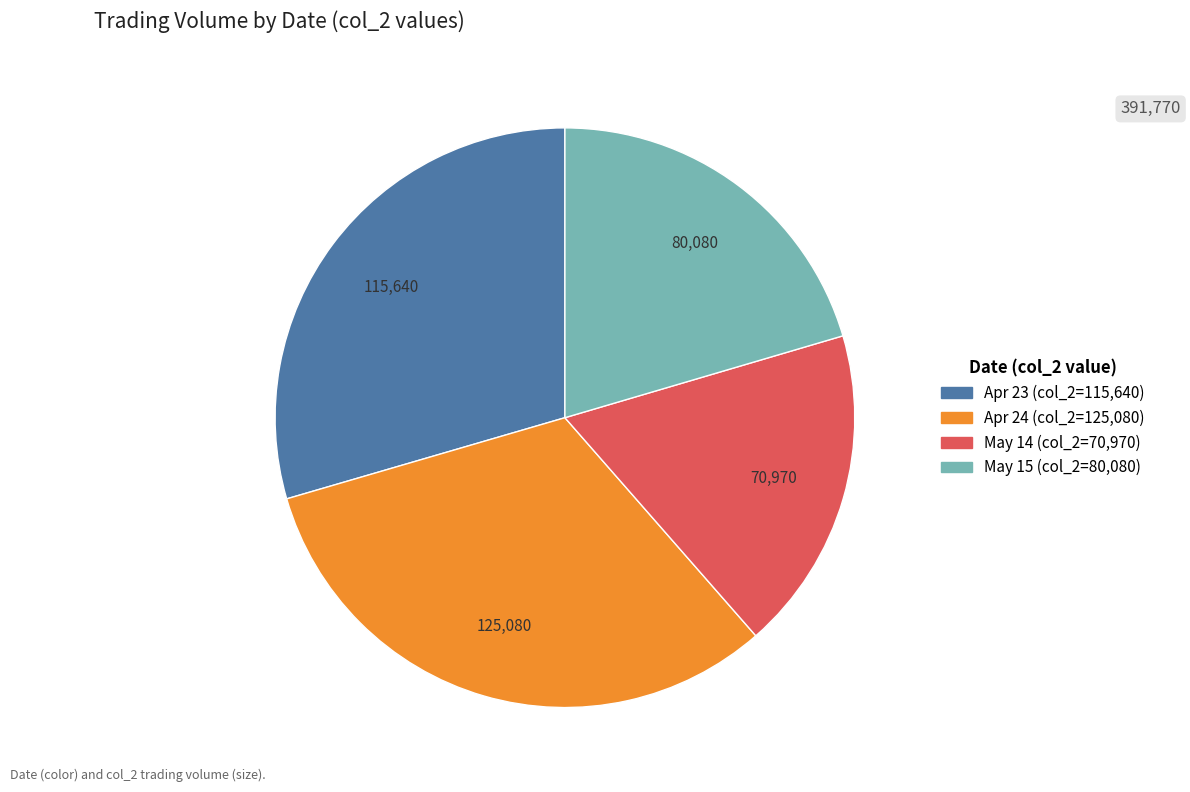

Does any single category account for the majority?

No